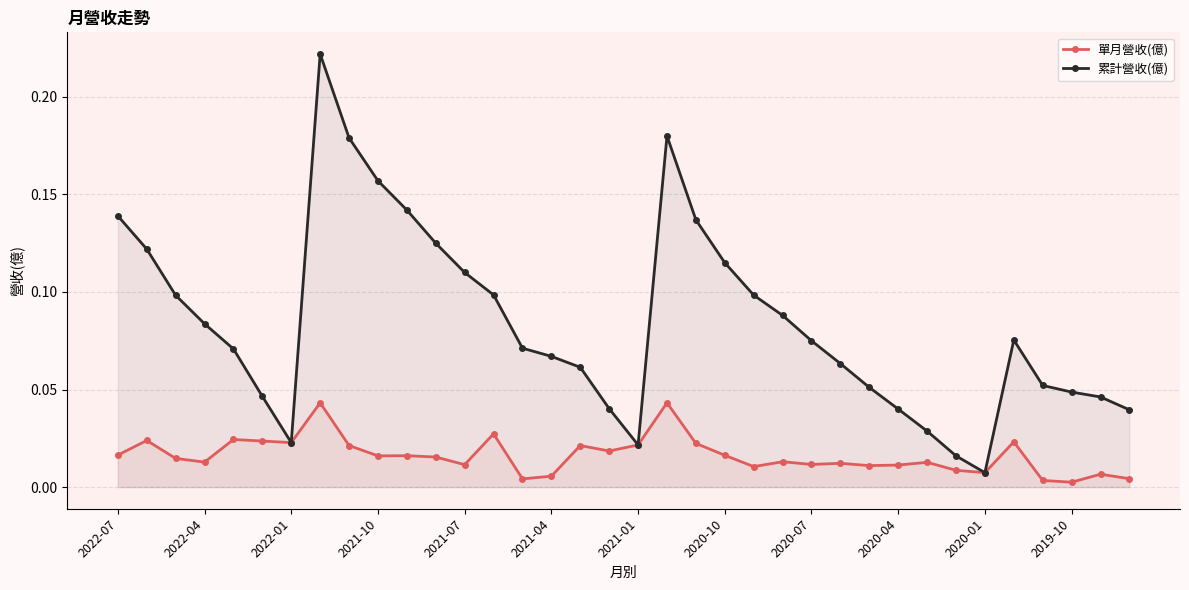

Rank the series by their maximum value, from lowest to highest.

單月營收(億), 累計營收(億)